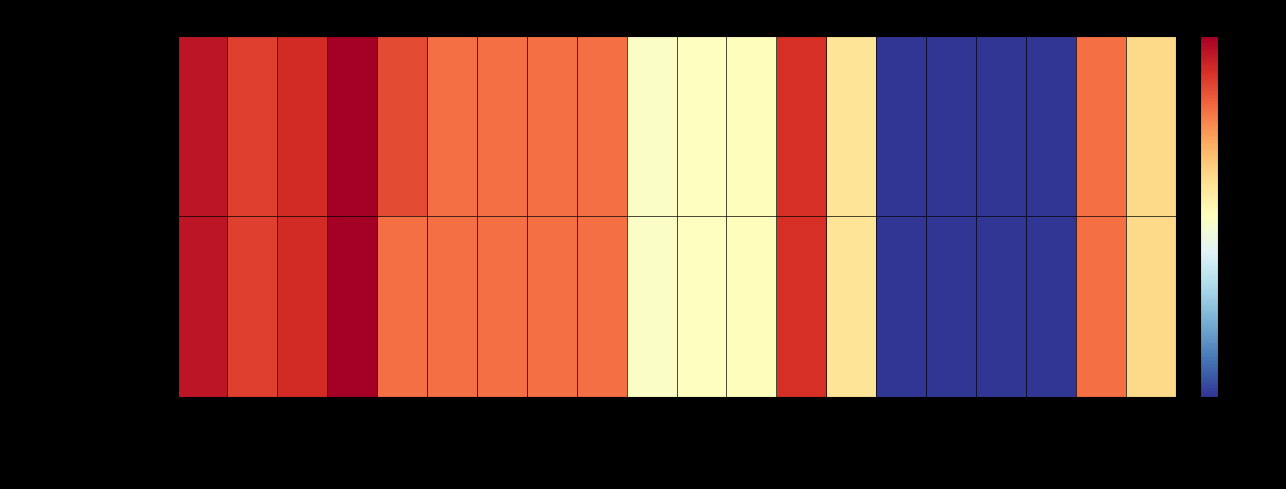

Reading right to left, extract all data points from this chart.

63/25/38 MVA 110/20/10 kV: tap_step_percent=1.2	tap_max=10.0	tap_min=0.0	tap_neutral=0.0	shift_lv_degree=0.0	shift_mv_degree=0.0	i0_percent=0.9	pfe_kw=35.0	vkr_lv_percent=0.3	vkr_mv_percent=0.3	vkr_hv_percent=0.3	vk_lv_percent=10.4	vk_mv_percent=10.4	vk_hv_percent=10.4	vn_lv_kv=10.0	vn_mv_kv=20.0	vn_hv_kv=110.0	sn_lv_mva=38.0	sn_mv_mva=25.0	sn_hv_mva=63.0
63/25/38 MVA 110/10/10 kV: tap_step_percent=1.2	tap_max=10.0	tap_min=0.0	tap_neutral=0.0	shift_lv_degree=0.0	shift_mv_degree=0.0	i0_percent=0.9	pfe_kw=35.0	vkr_lv_percent=0.3	vkr_mv_percent=0.3	vkr_hv_percent=0.3	vk_lv_percent=10.4	vk_mv_percent=10.4	vk_hv_percent=10.4	vn_lv_kv=10.0	vn_mv_kv=10.0	vn_hv_kv=110.0	sn_lv_mva=38.0	sn_mv_mva=25.0	sn_hv_mva=63.0